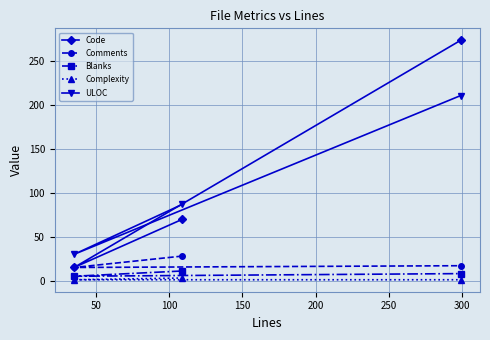

Which series has the widest spread of values?

Code